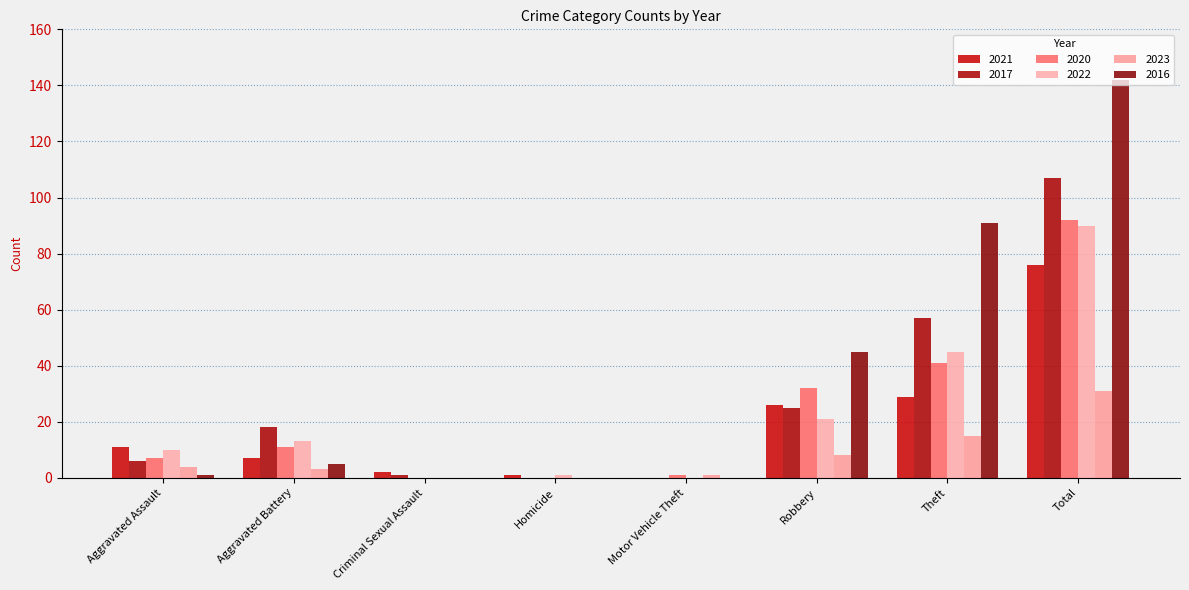

How many groups of bars are there?

8